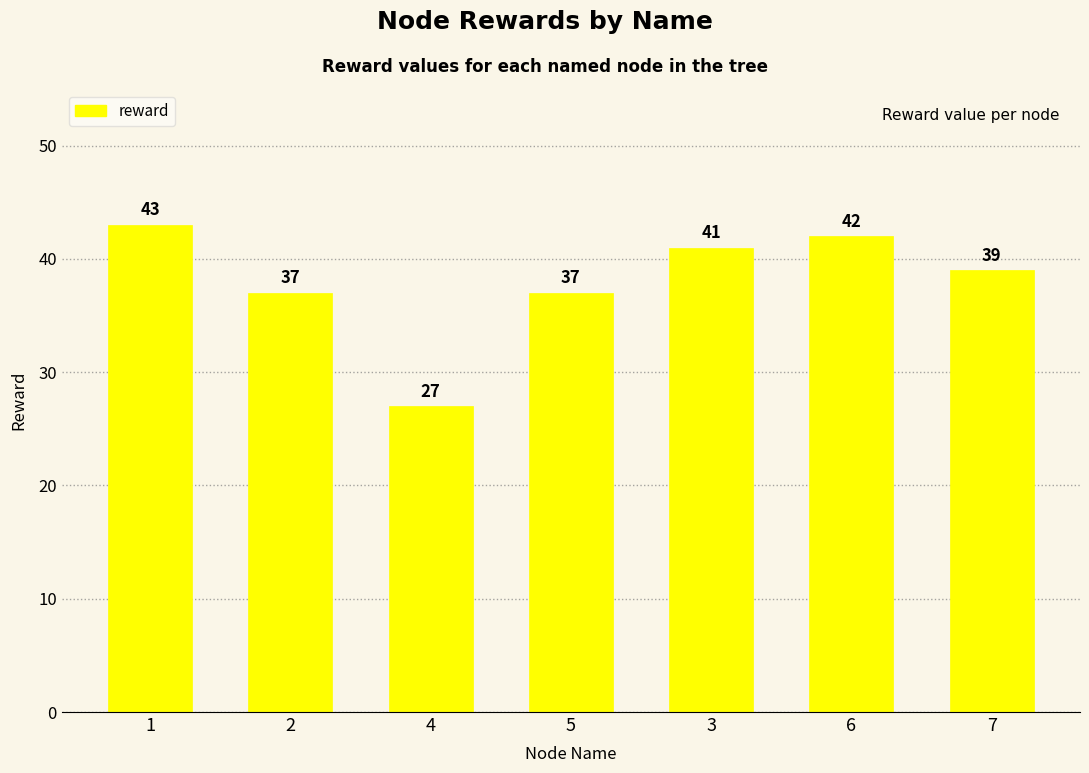

The value at 4 is 41. True or false?

False